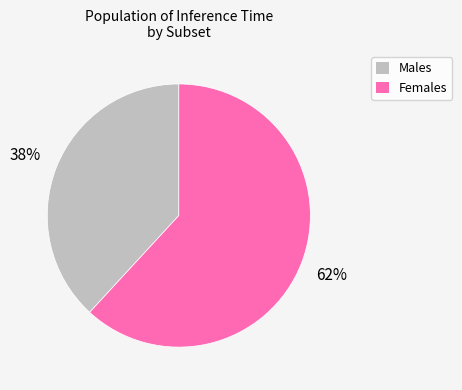

To the nearest percent, what is the difference between the largest and smallest slice percentages?

24%